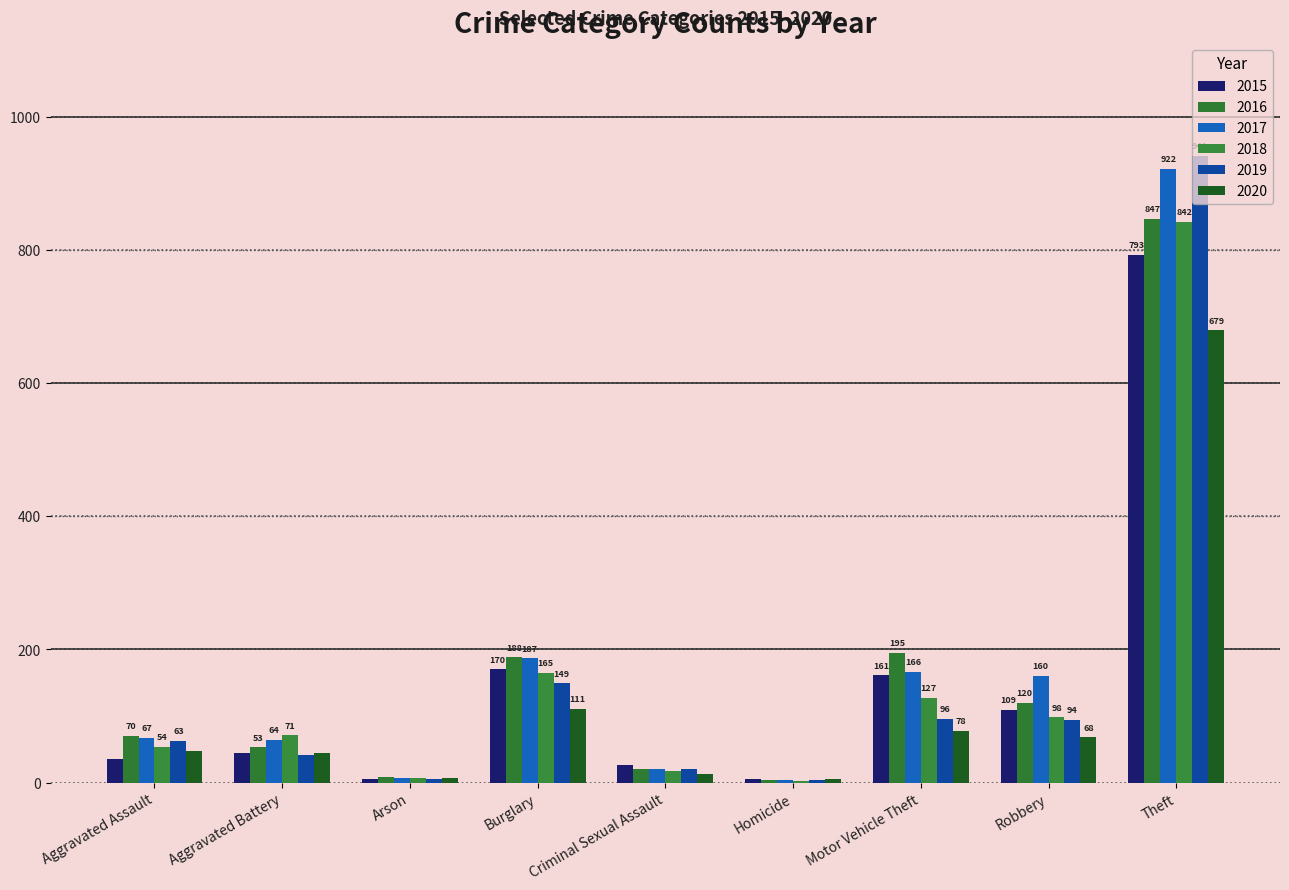

At which label does 2019 first exceed 63?

Burglary